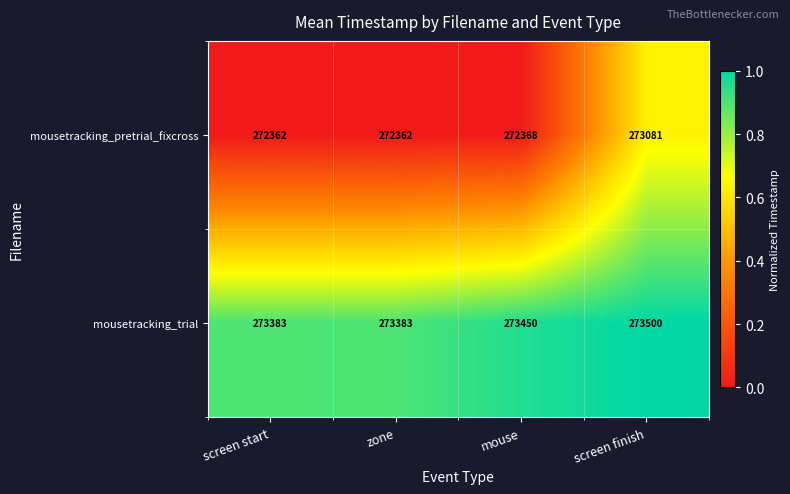

Which series has the largest range (max minus min)?

mousetracking_pretrial_fixcross